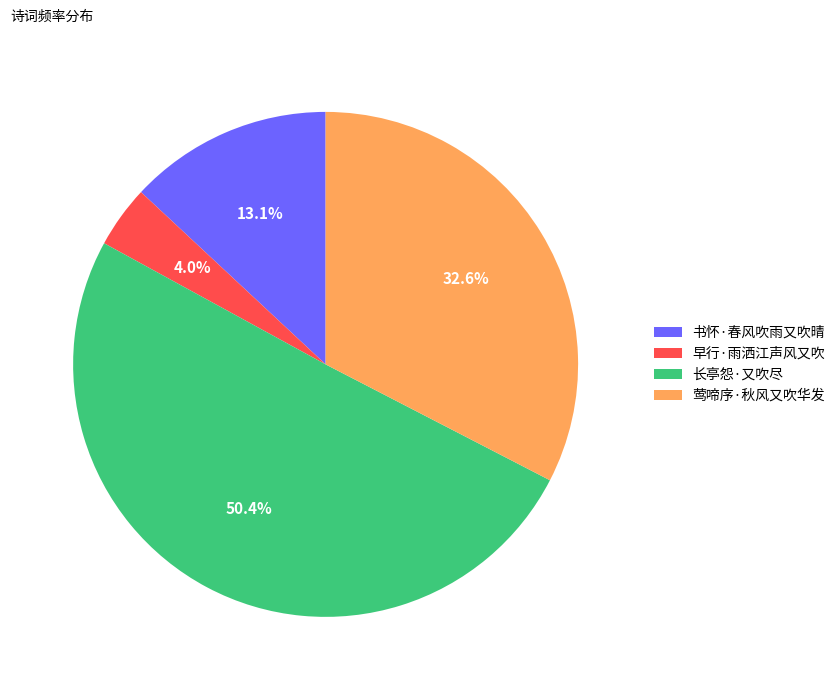

How many segments does this pie chart have?

4